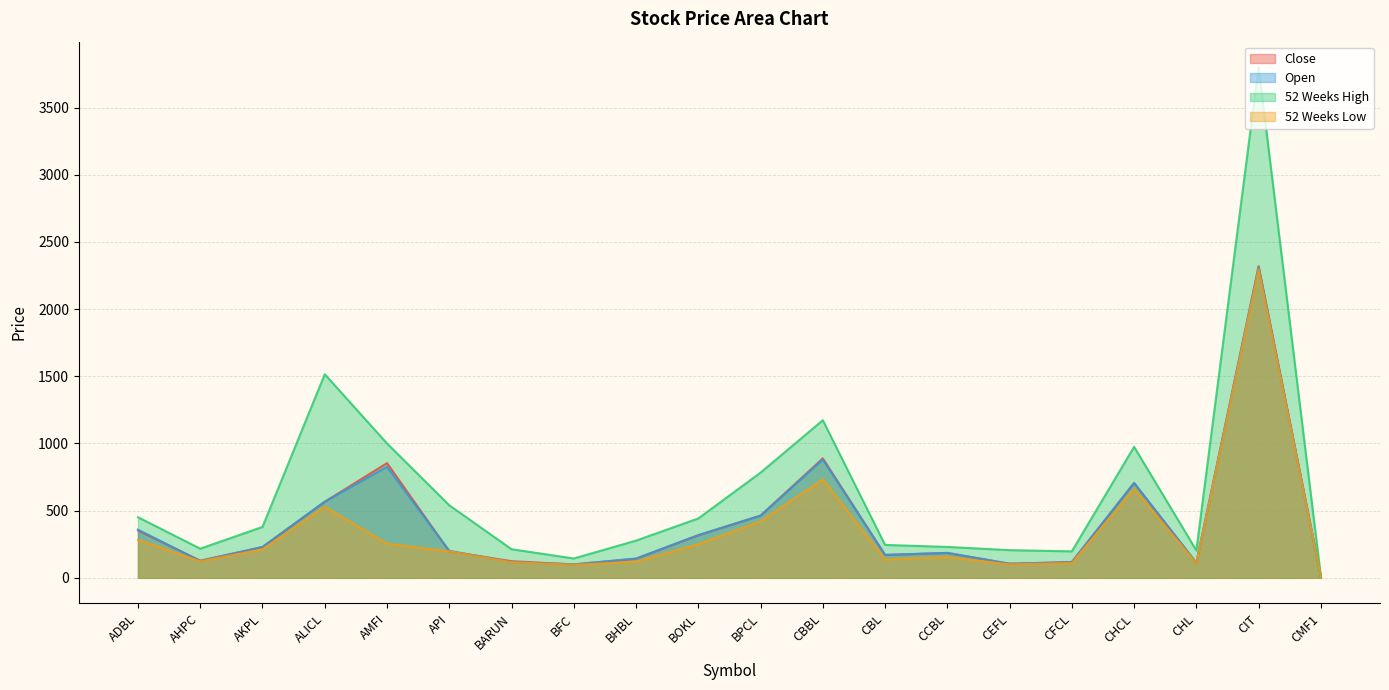

How many lines are shown in the chart?

4